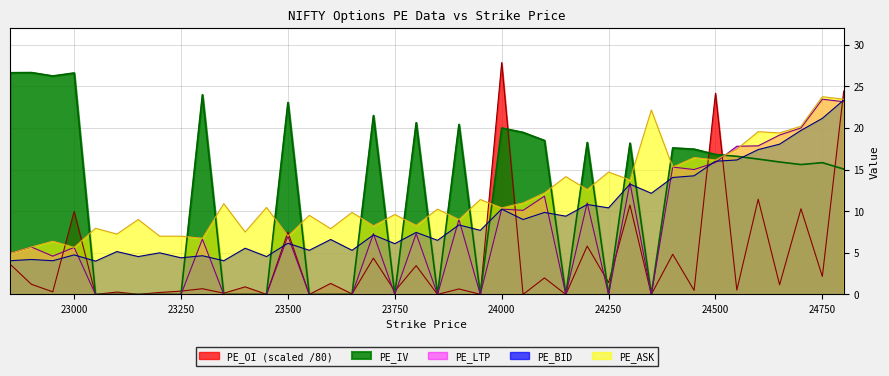

Reading right to left, what are all the values shown in this chart?

PE_OI: 24.4	2.2	10.3	1.2	11.4	0.5	24.2	0.5	4.8	0.0	10.7	1.4	5.8	0.0	2.0	0.0	27.9	0.0	0.7	0.0	3.5	0.4	4.4	0.1	1.3	0.0	7.5	0.0	0.9	0.1	0.7	0.4	0.2	0.0	0.3	0.0	10.0	0.3	1.2	3.6
PE_LTP: 23.1	23.4	20.0	19.1	17.9	17.8	15.8	15.0	15.3	0.0	13.4	0.0	11.0	0.0	11.8	10.1	10.2	0.0	9.0	0.0	7.3	0.0	7.3	0.0	0.0	0.0	7.0	0.0	0.0	0.0	6.7	0.0	0.0	0.0	0.0	0.0	5.7	4.6	5.7	5.0
PE_BID: 23.4	21.1	19.7	18.1	17.4	16.1	16.0	14.2	14.1	12.2	13.2	10.4	10.8	9.4	9.8	9.0	10.2	7.7	8.3	6.5	7.5	6.1	7.2	5.3	6.6	5.3	6.2	4.5	5.5	4.0	4.7	4.4	5.0	4.5	5.2	4.0	4.8	4.0	4.2	4.0
PE_ASK: 23.4	23.8	20.2	19.4	19.6	17.4	16.1	16.4	15.3	22.1	13.8	14.7	12.6	14.2	12.2	11.0	10.4	11.4	9.0	10.2	8.3	9.6	8.2	9.8	7.9	9.5	7.0	10.4	7.5	10.9	6.8	7.0	7.0	9.0	7.2	8.0	5.7	6.4	5.7	5.0
PE_IV: 15.1	15.8	15.6	15.9	16.3	16.6	16.8	17.4	17.6	0.0	18.2	0.0	18.2	0.0	18.5	19.5	20.0	0.0	20.4	0.0	20.6	0.0	21.5	0.0	0.0	0.0	23.1	0.0	0.0	0.0	24.0	0.0	0.0	0.0	0.0	0.0	26.6	26.2	26.6	26.6